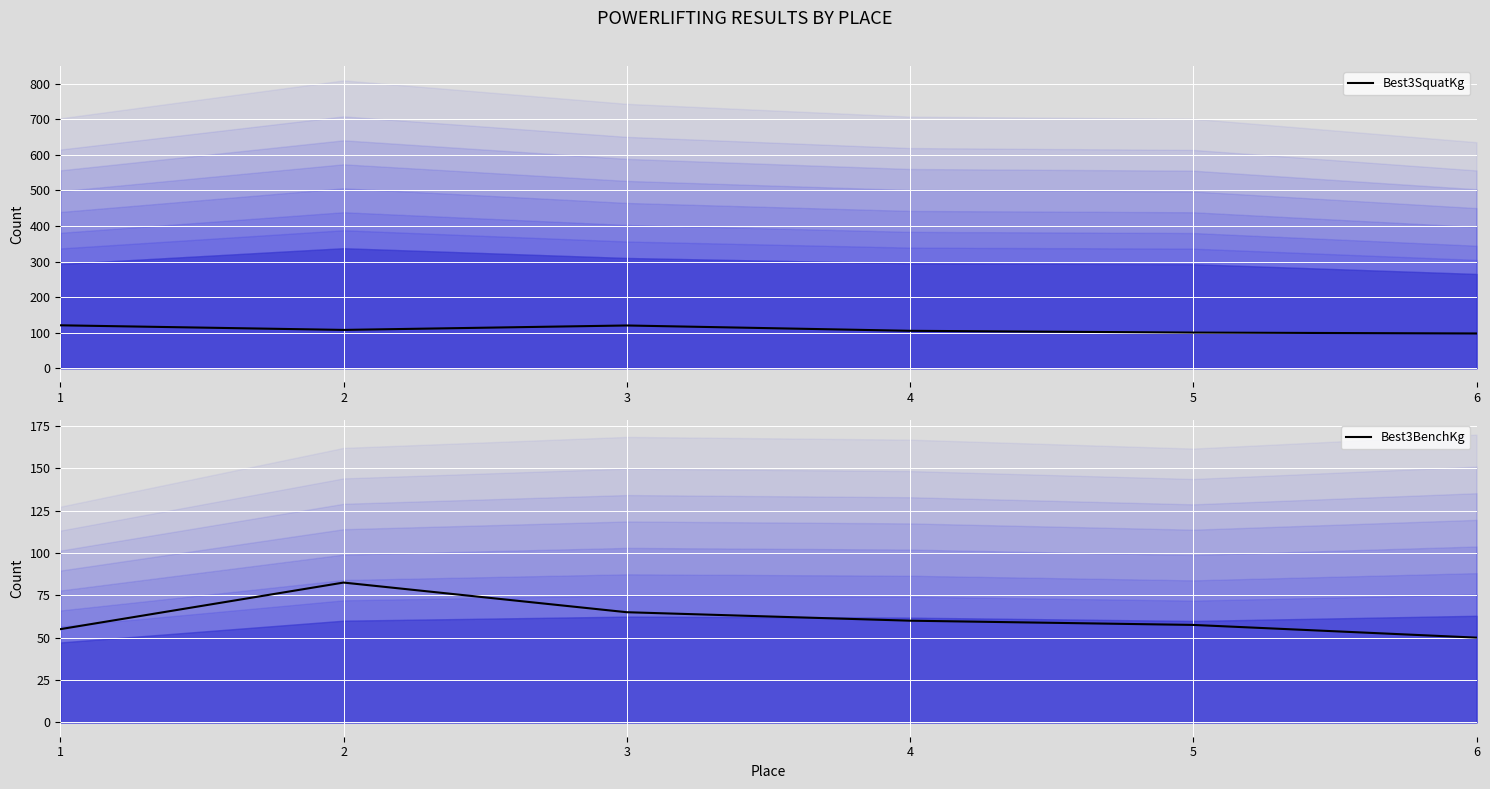

True or false: Best3BenchKg has a value of 55.0 at 1.

True